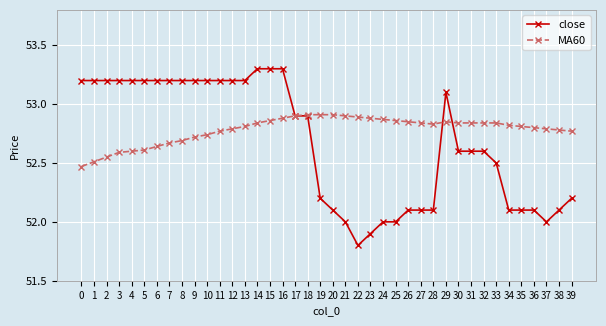

How many distinct data groups are displayed?

2